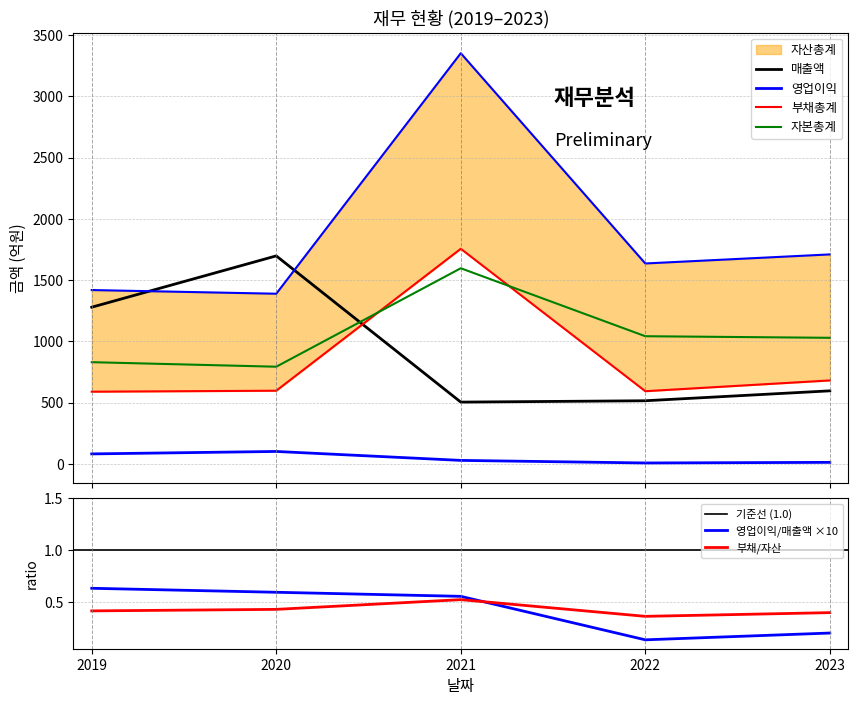

What is the sum of the 자본총계 values at 2020 and 2021?

2390